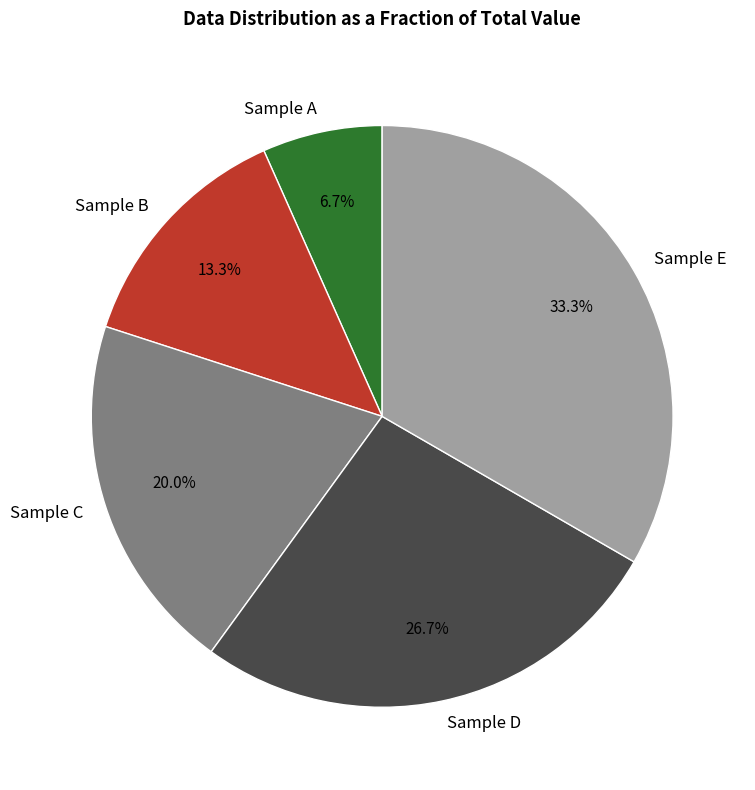

Is there any slice that represents more than half of the pie?

No